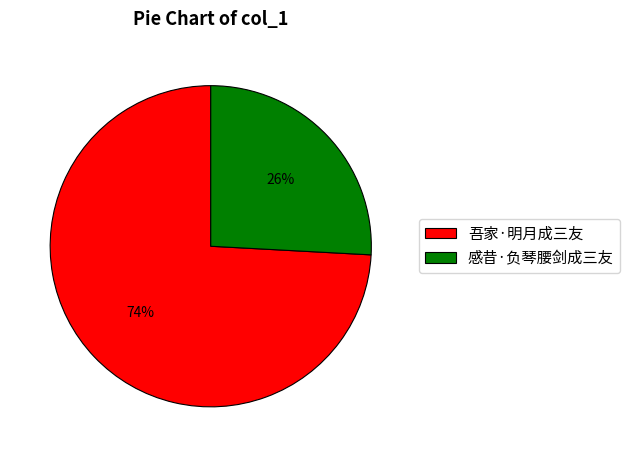

Is there a majority slice in this chart?

Yes